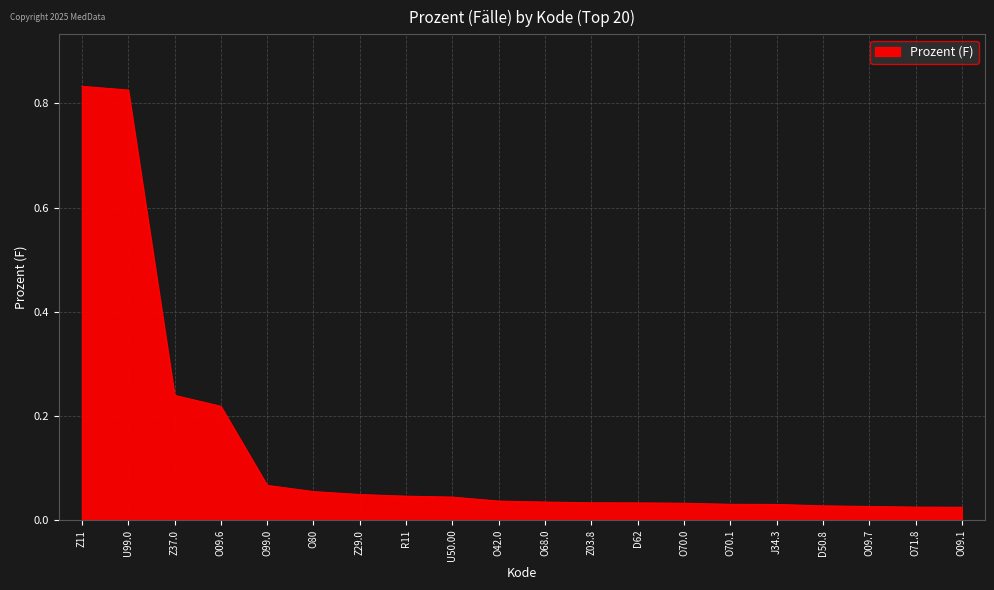

True or false: the data shows 0.3 at Z11.

False